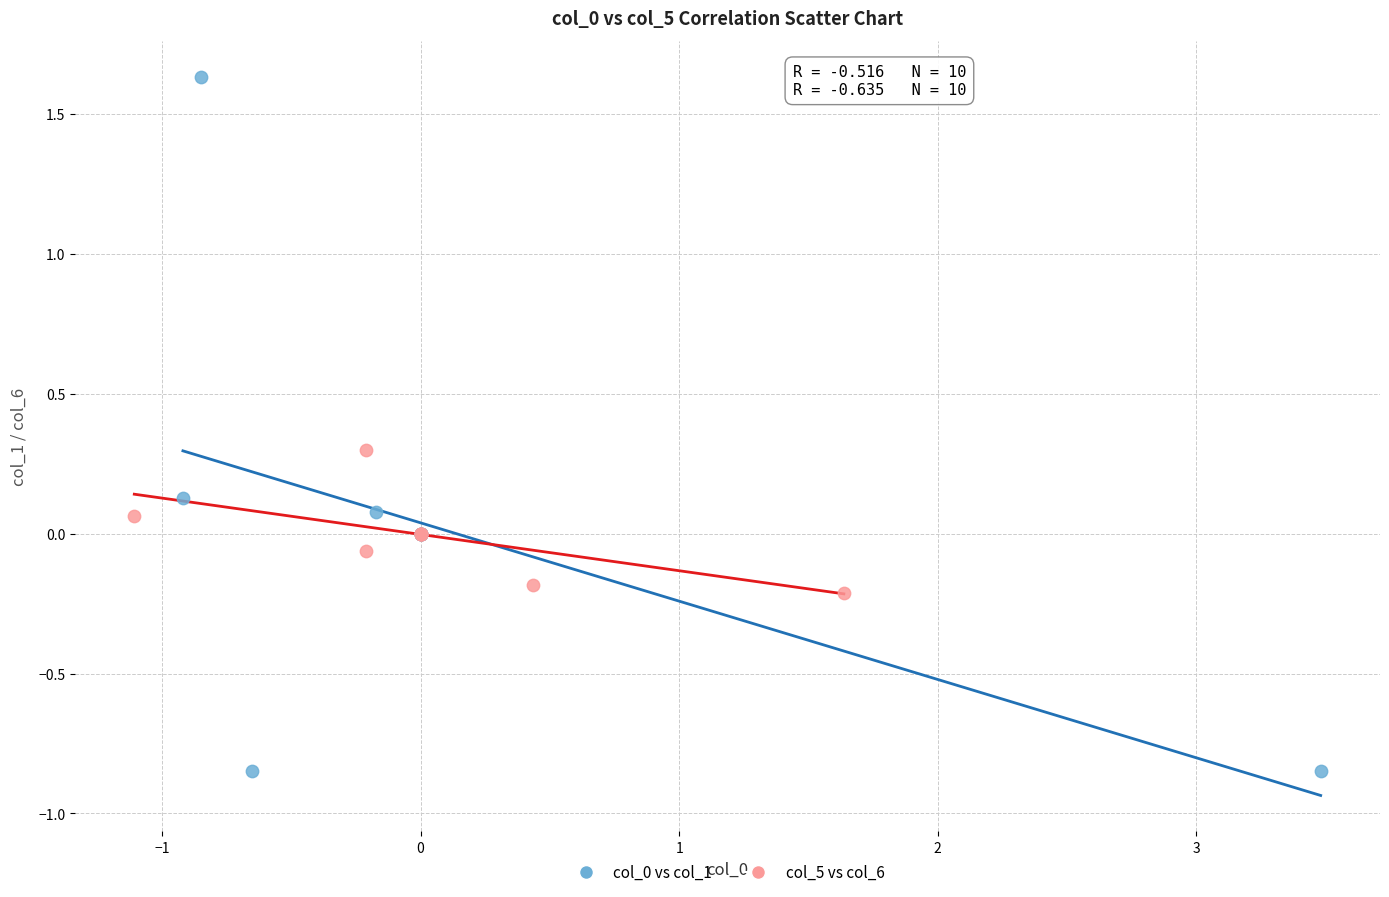

Which series contains the highest Y value?

col_0 vs col_1